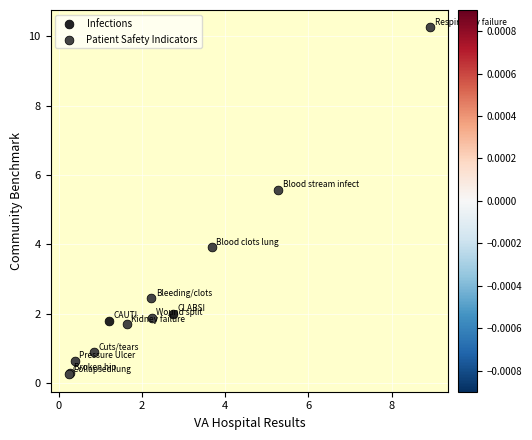

What are all the series names shown in the legend?

Infections, Patient Safety Indicators